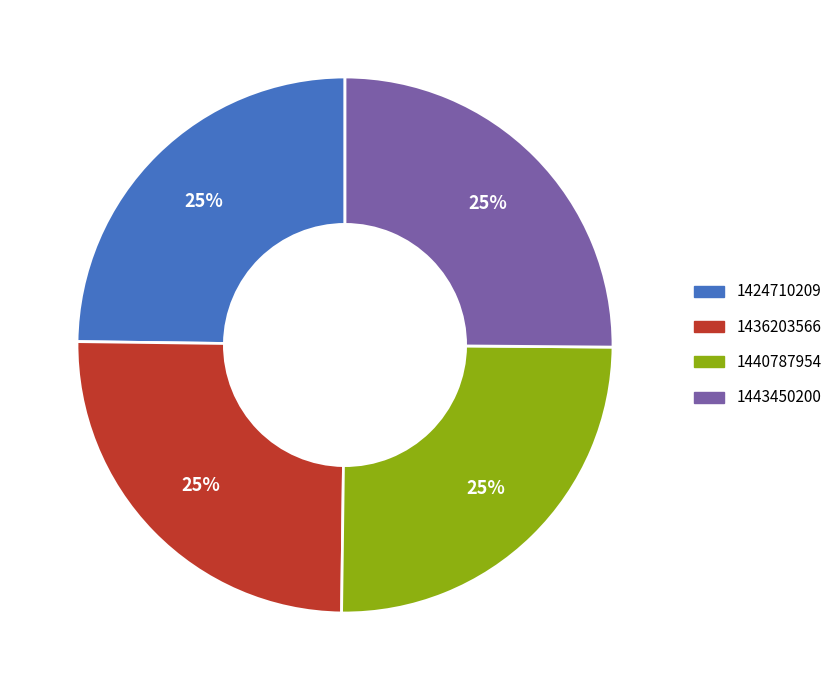

Is 1424710209 the majority of the pie?

No